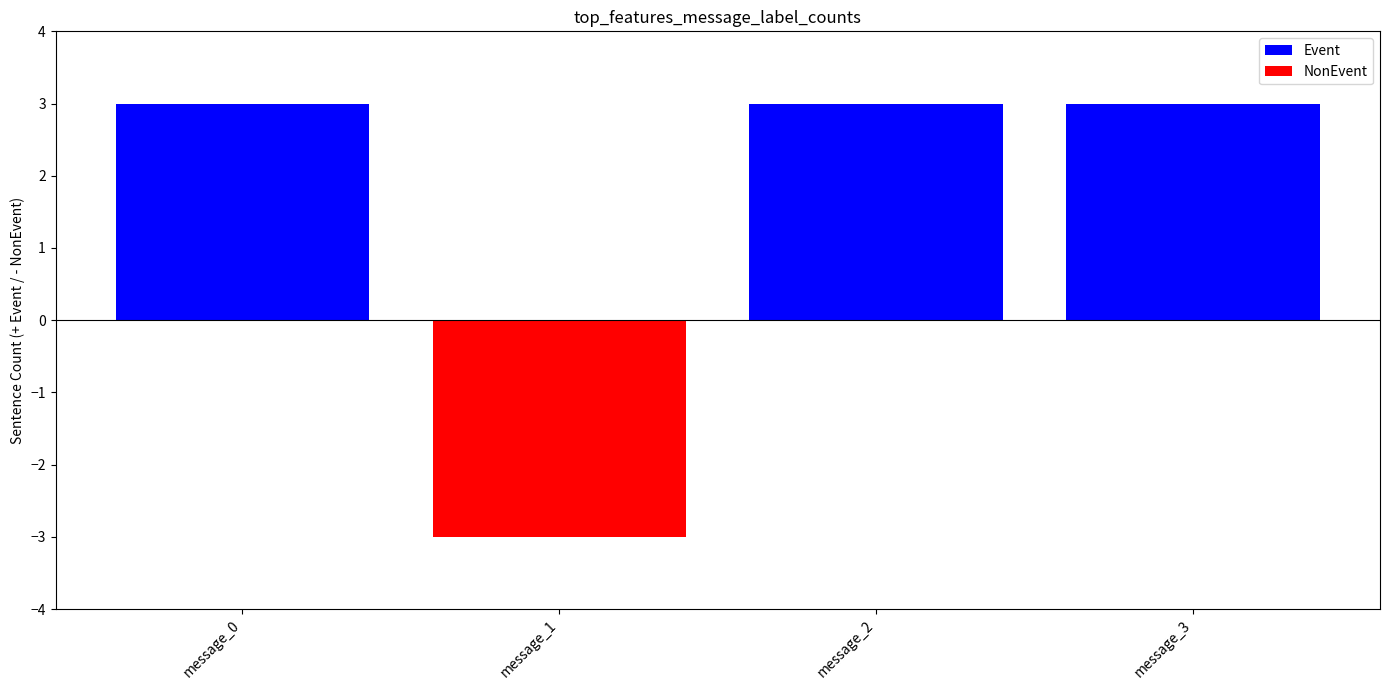

Approximately how many times larger is the value at message_2 compared to message_0?

1.0